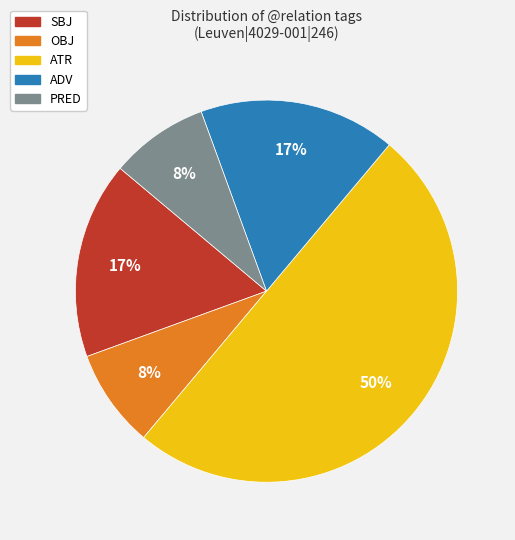

Which has a higher value, SBJ or PRED?

SBJ